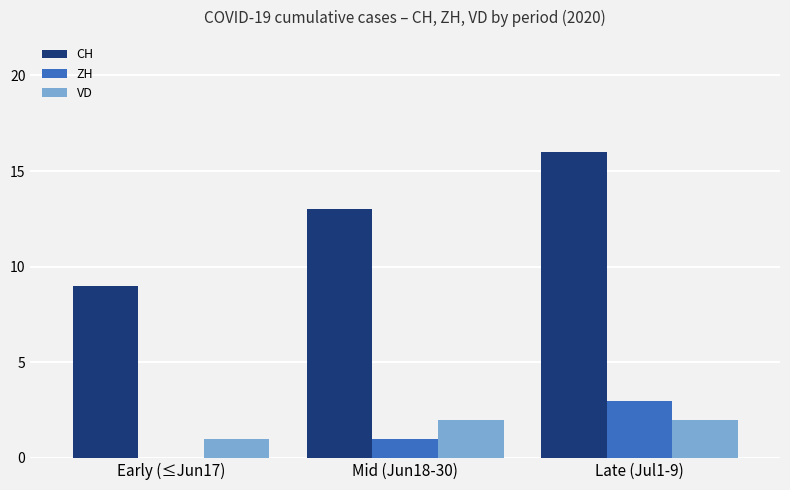

True or false: VD has a value of 2 at Mid (Jun18-30).

True